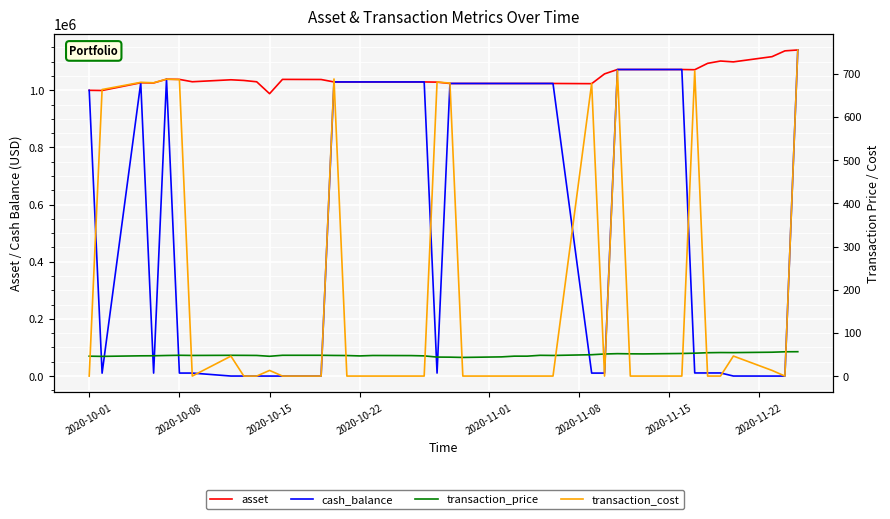

What position from the left is 2020-11-01?

5